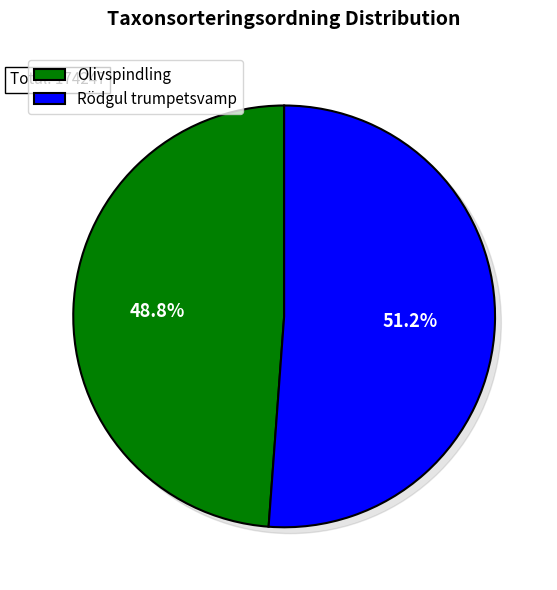

Does any single category account for the majority?

Yes